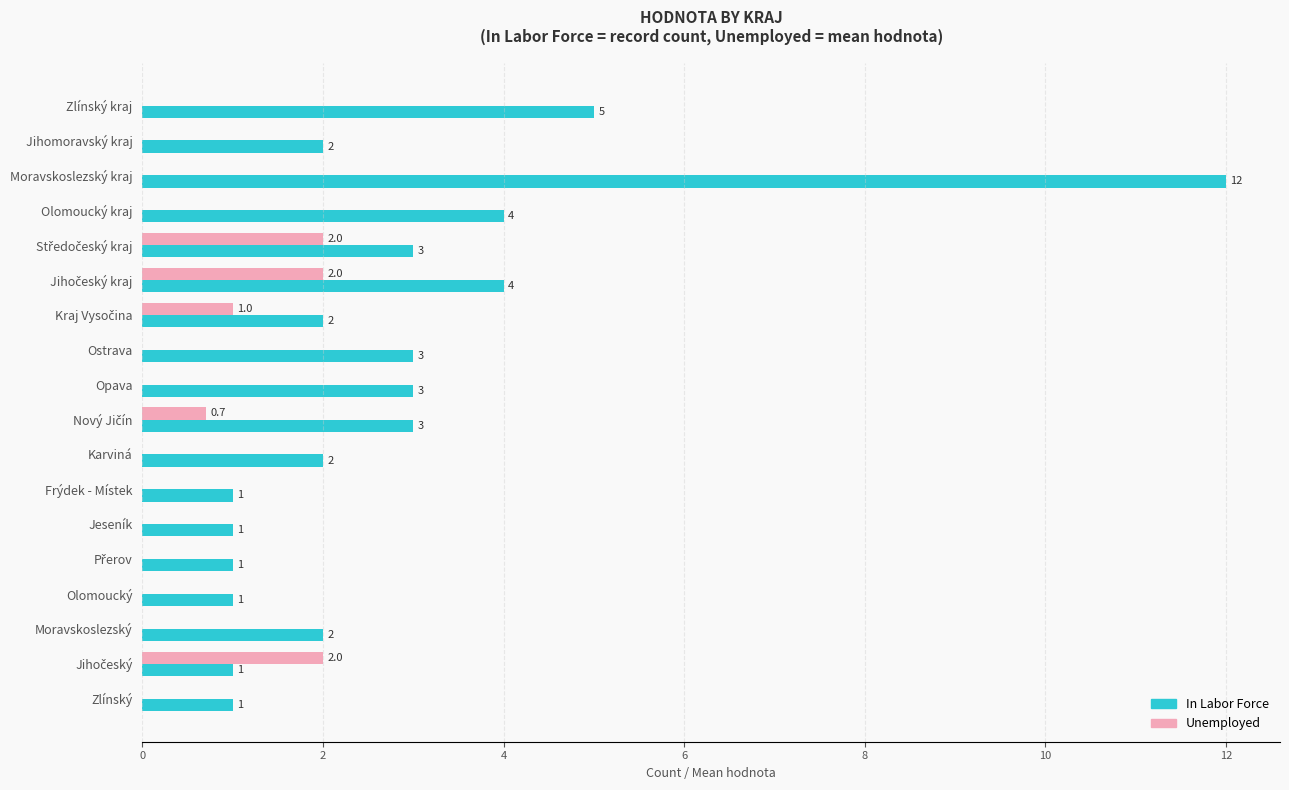

What is the highest value of the Unemployed series?

2.0